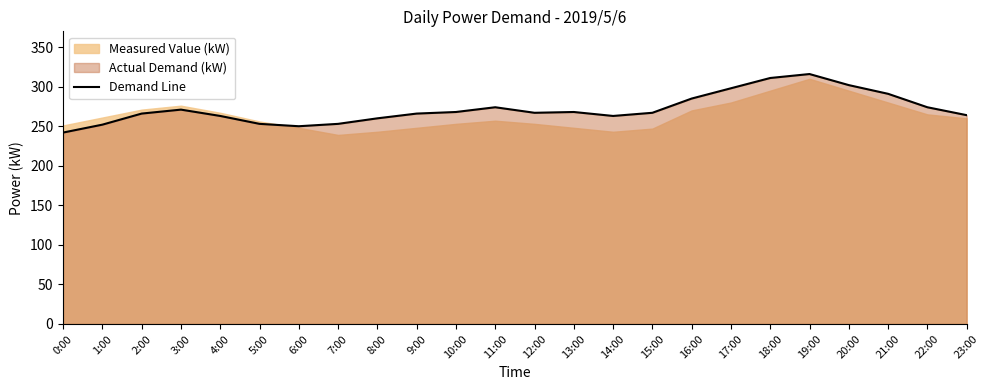

Rank the categories by value from highest to lowest.

19:00, 18:00, 20:00, 17:00, 21:00, 16:00, 11:00, 22:00, 3:00, 10:00, 13:00, 12:00, 15:00, 2:00, 9:00, 23:00, 4:00, 14:00, 8:00, 5:00, 7:00, 1:00, 6:00, 0:00